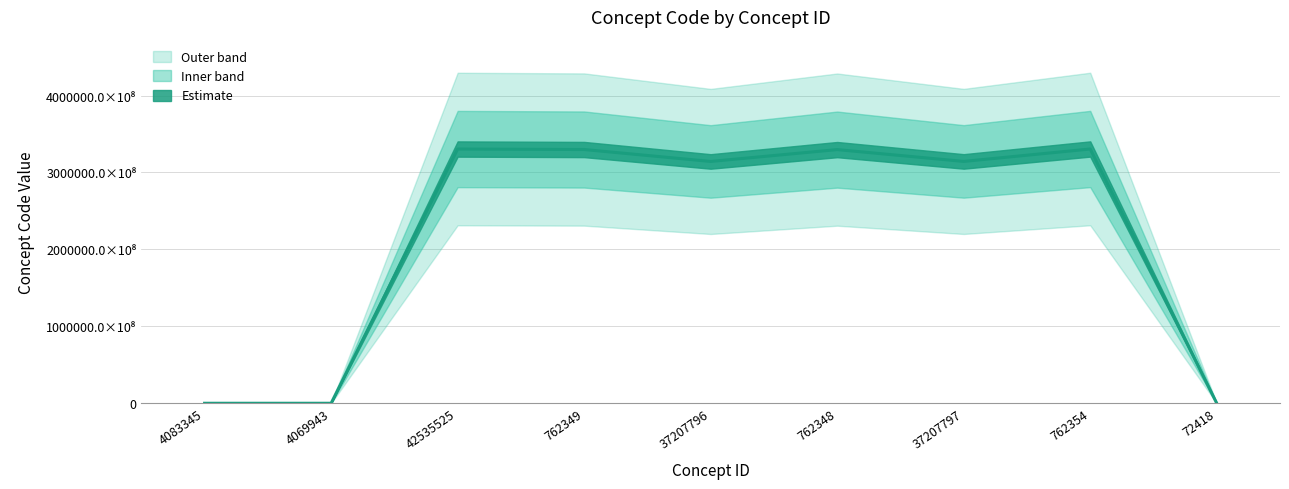

At which label is the value closest to 165260601831002?

37207796